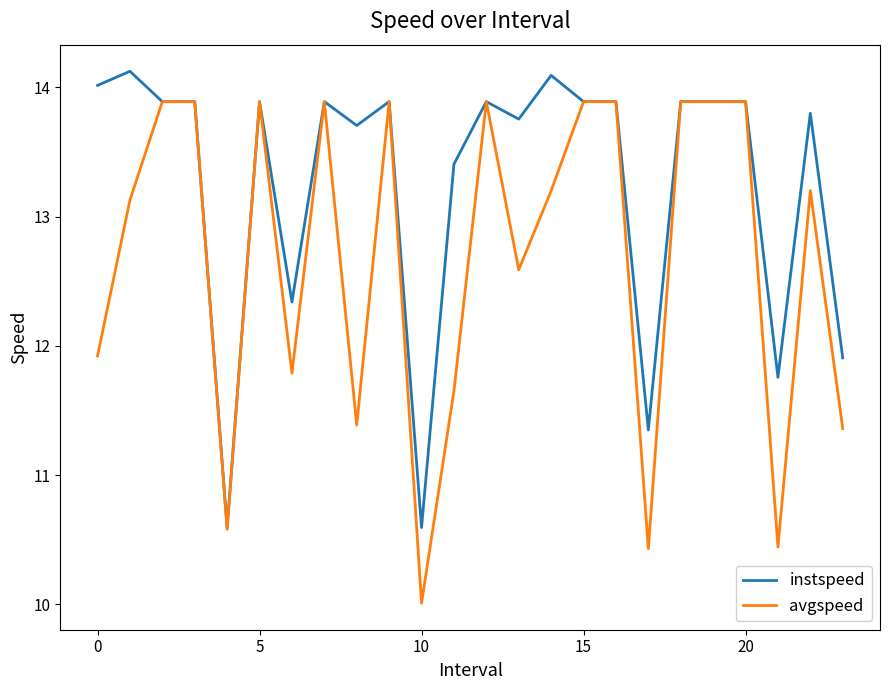

Which series has the widest spread of values?

avgspeed